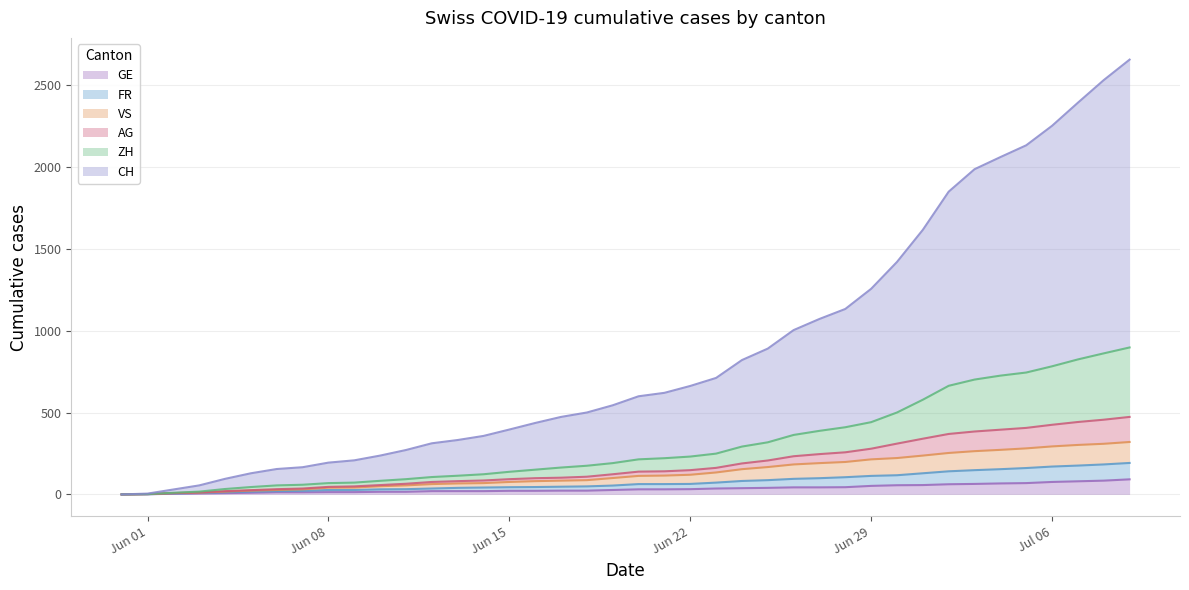

What is the maximum value for GE?

92